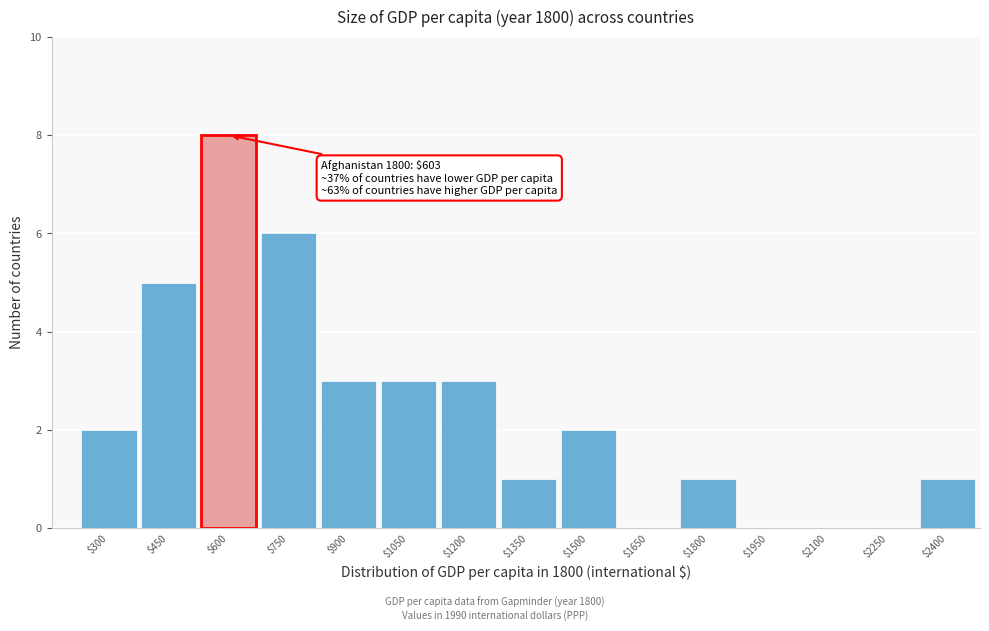

Is it true that the value at $900 is 3?

True